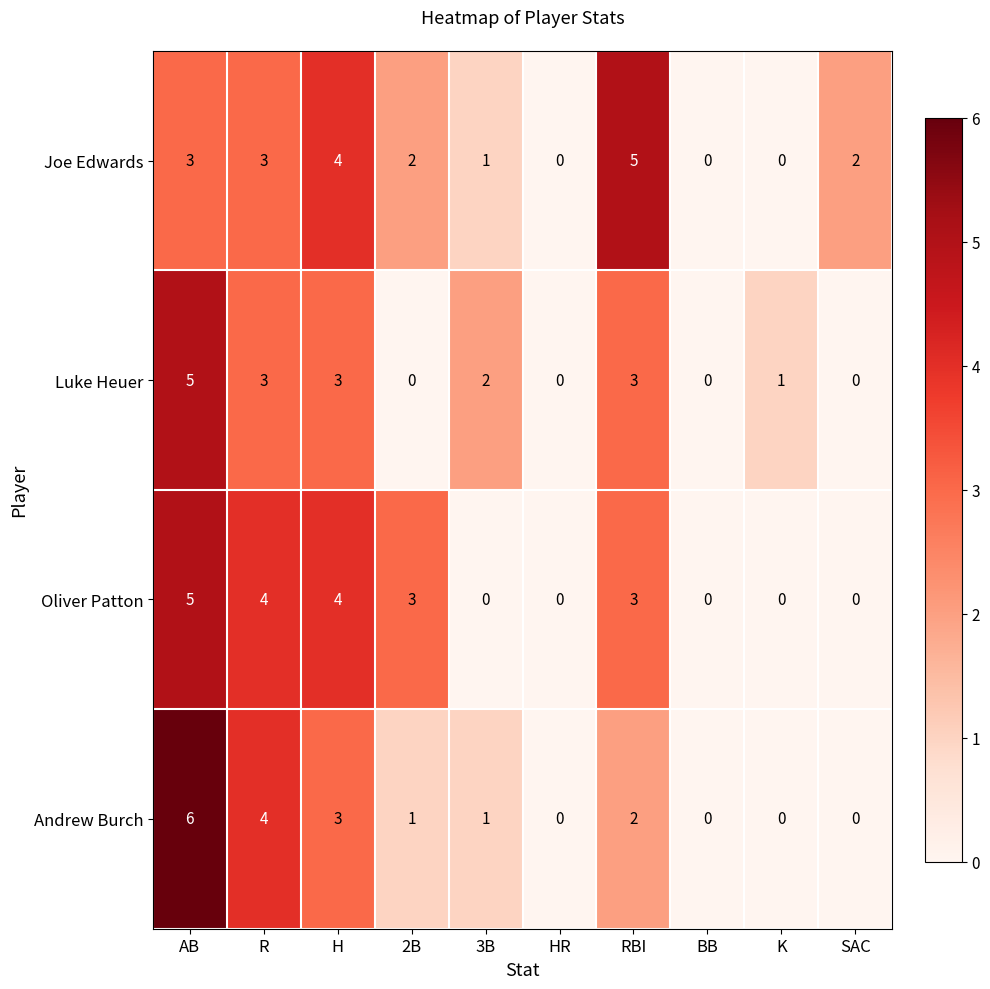

What is the total value across all series at 3B?

4